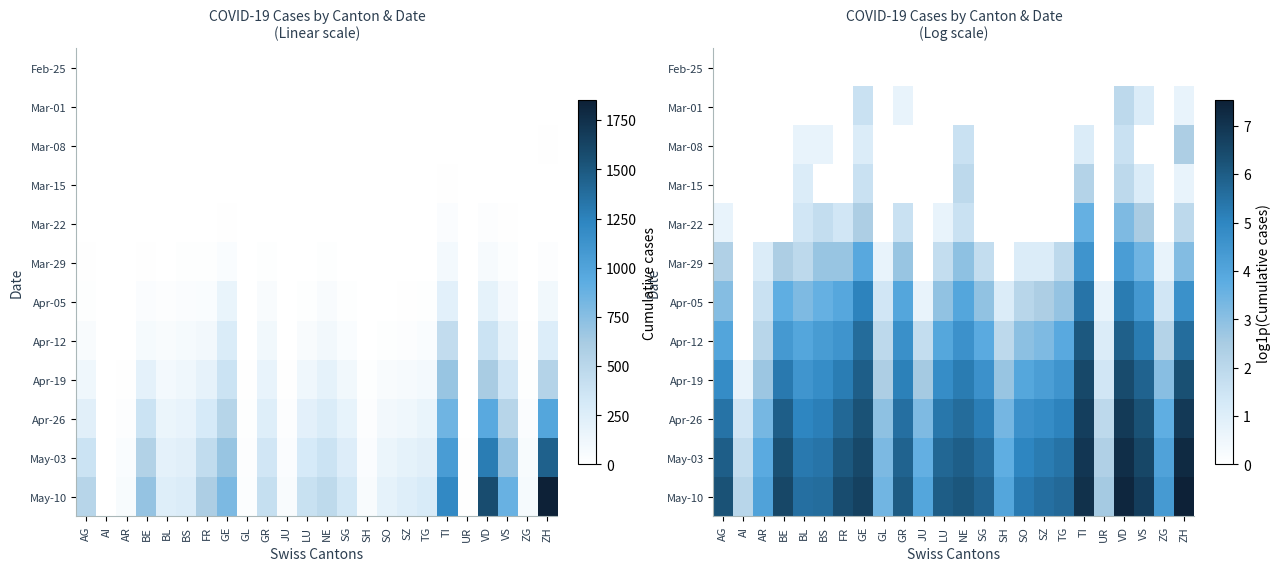

How many data points in Apr-19 are above 4?

16